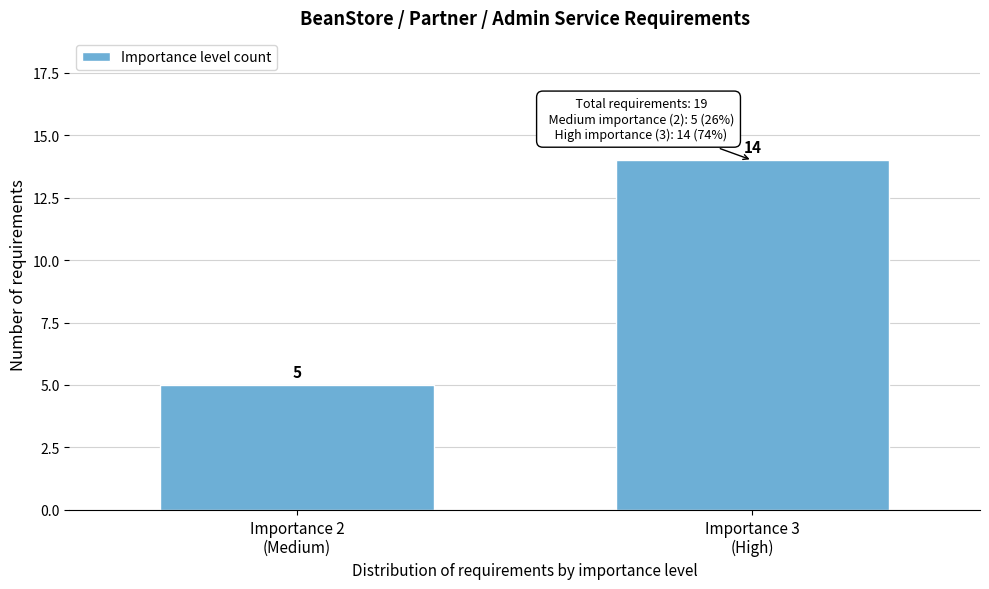

Reading left to right, extract all data points from this chart.

5	14